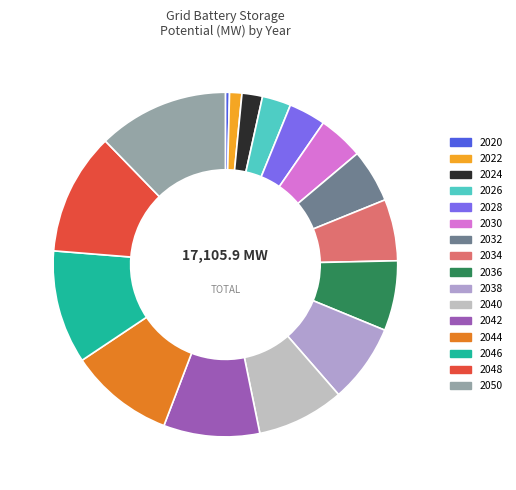

How many segments does this pie chart have?

16